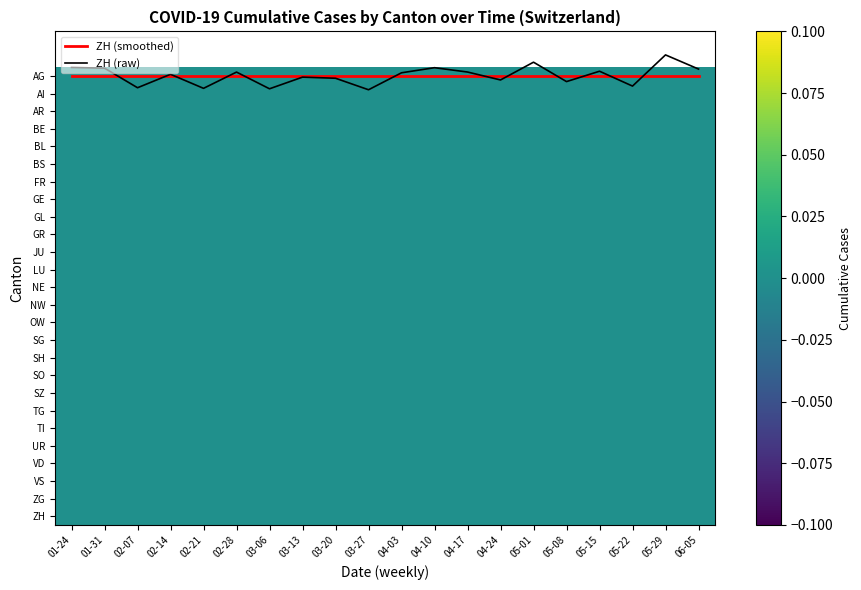

What is the total value across all series at 04-17?

-0.2